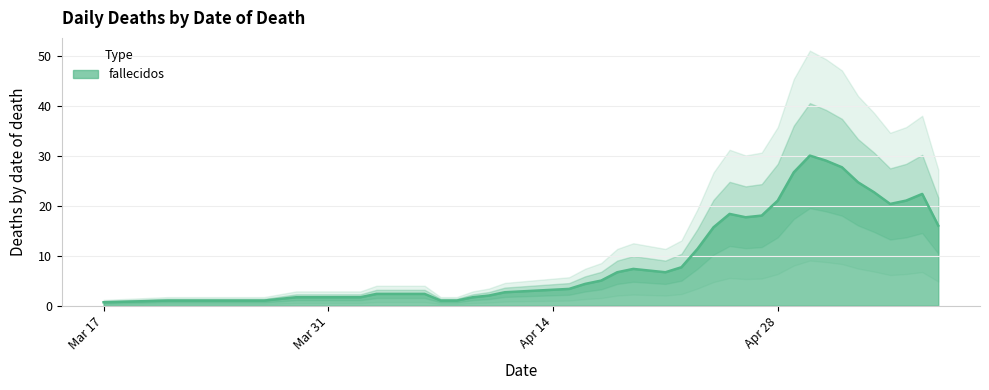

The chart shows a value of 1 at 2020-03-27. True or false?

True